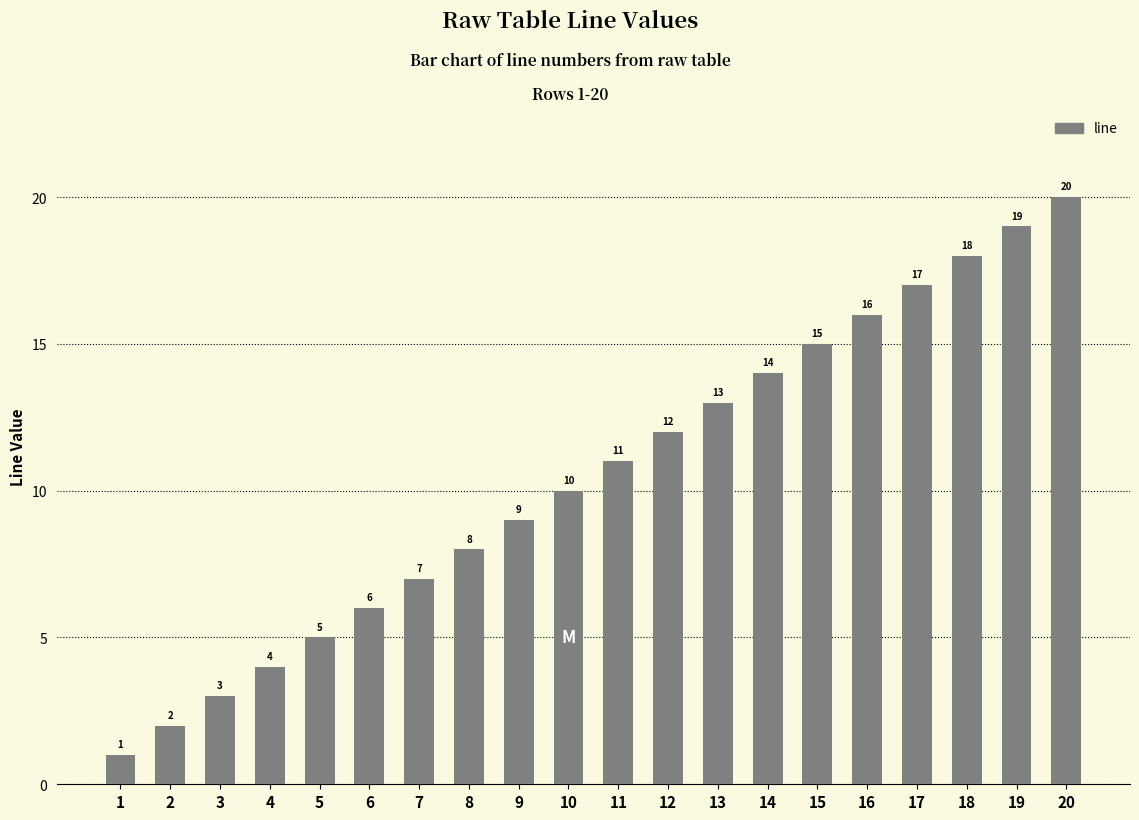

Are the bars grouped side by side (vs. stacked)?

No